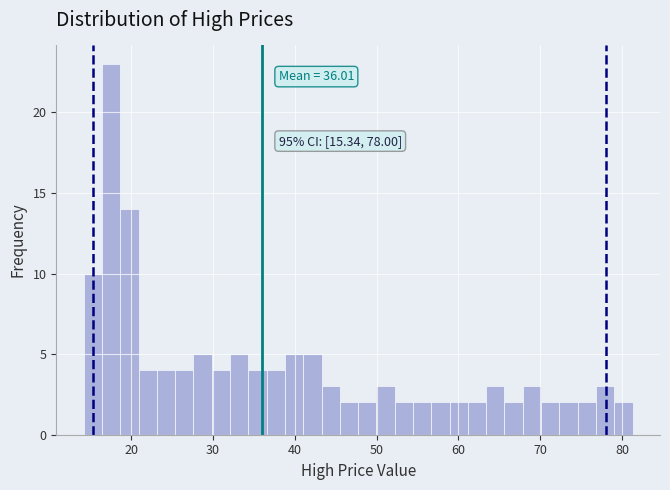

Around what value on the x-axis is the tallest bar? Give the approximate position of its centre, as read against the axis.

18